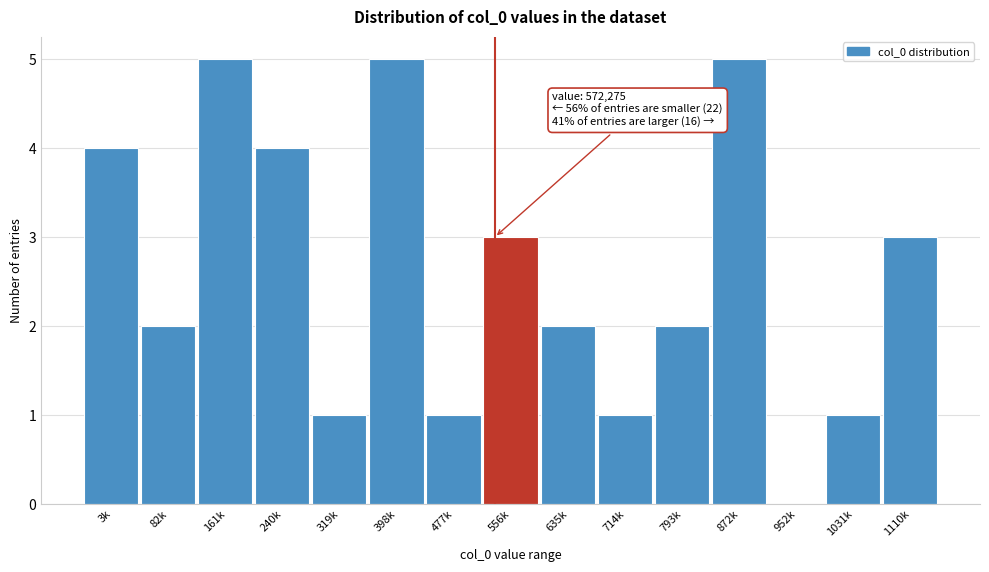

Reading right to left, list all the values displayed in this chart.

1110k=3	1031k=1	952k=0	872k=5	793k=2	714k=1	635k=2	556k=3	477k=1	398k=5	319k=1	240k=4	161k=5	82k=2	3k=4